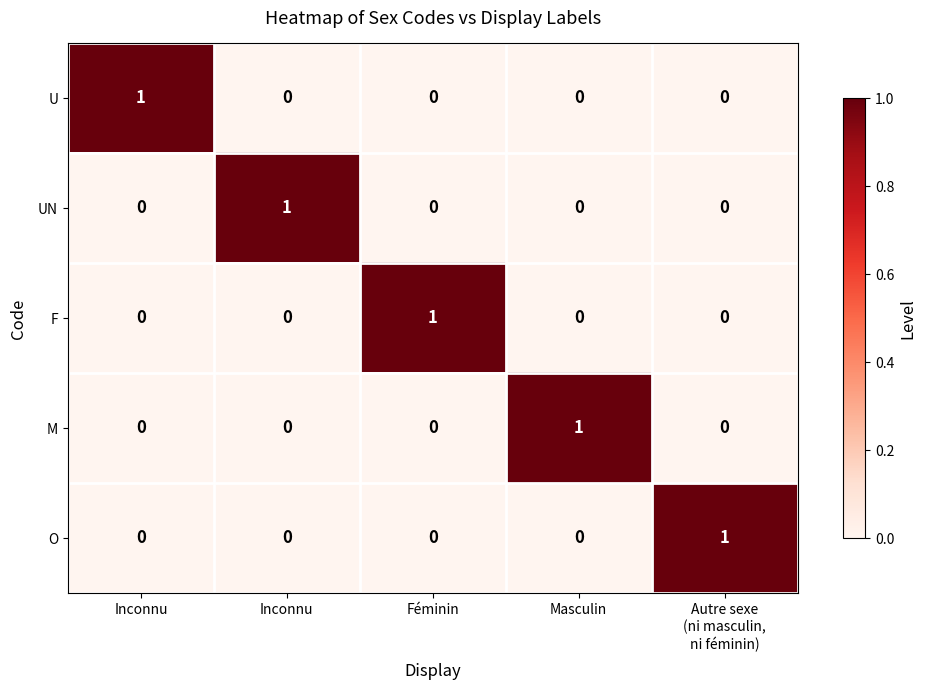

At Inconnu, list the series in order from smallest to largest.

UN, F, M, O, U